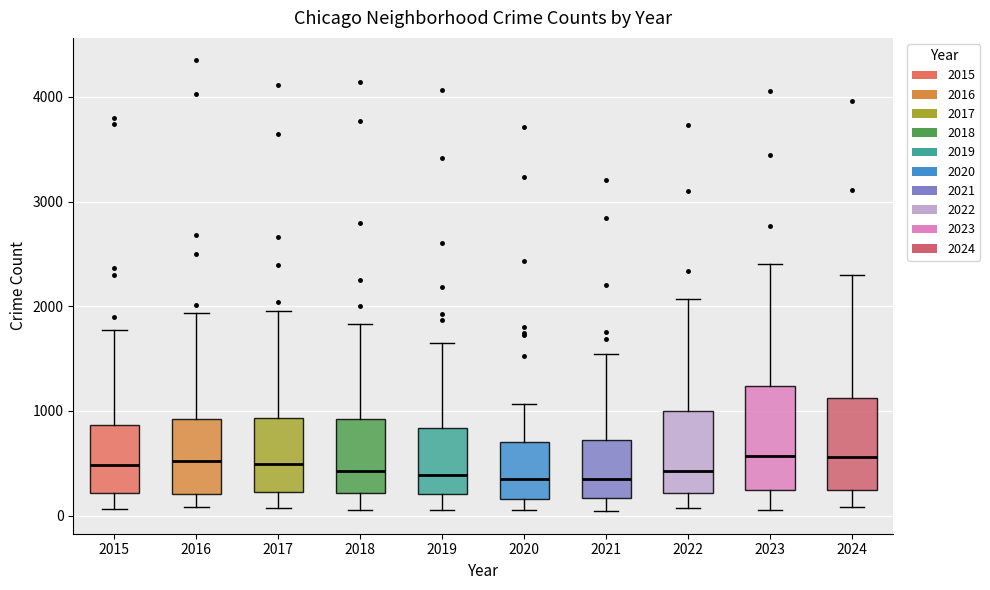

Reading left to right, transcribe this box plot: for each box, give where its median line is, the range the box spans, and where its two whiskers end, as read against the y-axis. The values are not printed on the chart, so give them approximately, as read against the axis.

2015: median 500, box 200 to 900, whiskers 100 to 1800
2016: median 500, box 200 to 900, whiskers 100 to 1900
2017: median 500, box 200 to 900, whiskers 100 to 2000
2018: median 400, box 200 to 900, whiskers 100 to 1800
2019: median 400, box 200 to 800, whiskers 100 to 1600
2020: median 300, box 200 to 700, whiskers 100 to 1100
2021: median 400, box 200 to 700, whiskers 0 to 1500
2022: median 400, box 200 to 1000, whiskers 100 to 2100
2023: median 600, box 200 to 1200, whiskers 100 to 2400
2024: median 600, box 200 to 1100, whiskers 100 to 2300